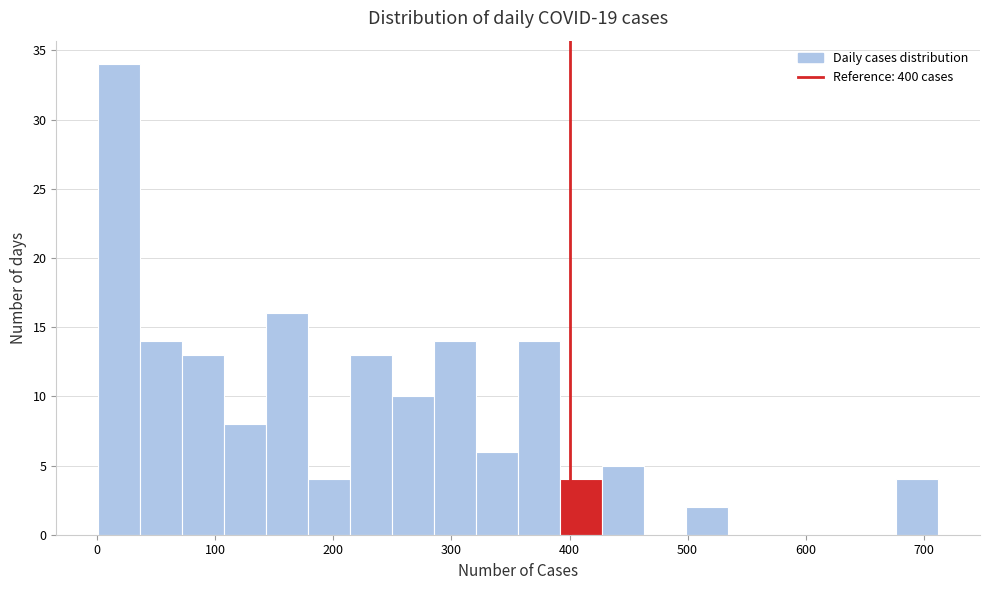

Around what value on the x-axis is the tallest bar? Give the approximate position of its centre, as read against the axis.

20